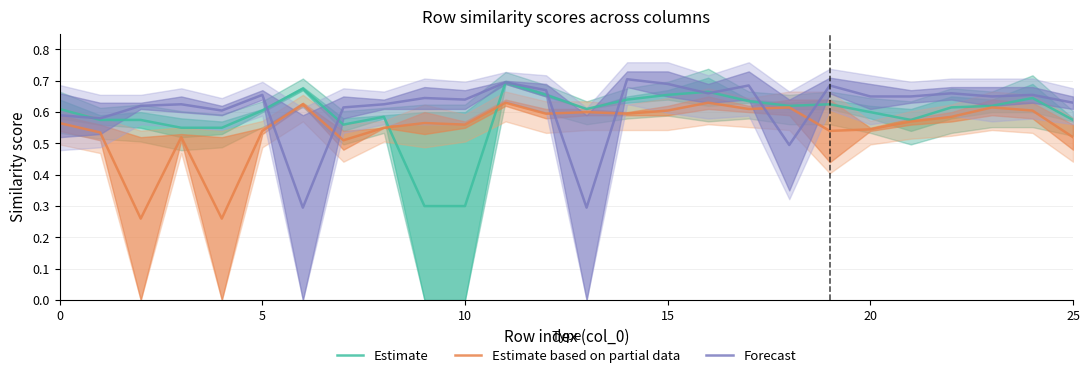

How many Estimate values are between 0 and 1?

26